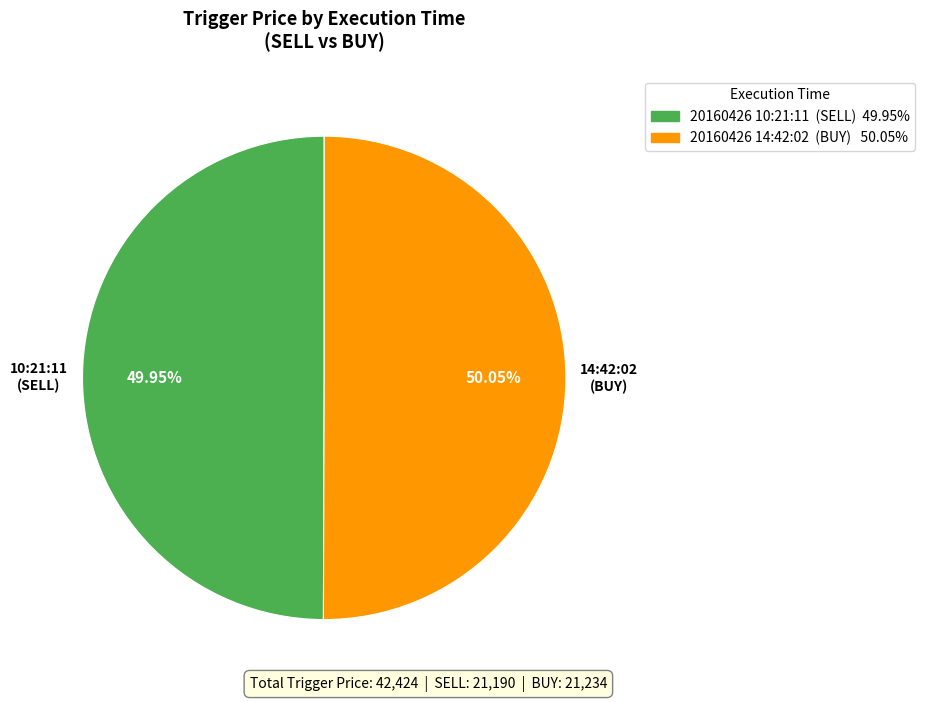

Do 20160426 14:42:02 and 20160426 10:21:11 together represent more than half of the pie?

Yes